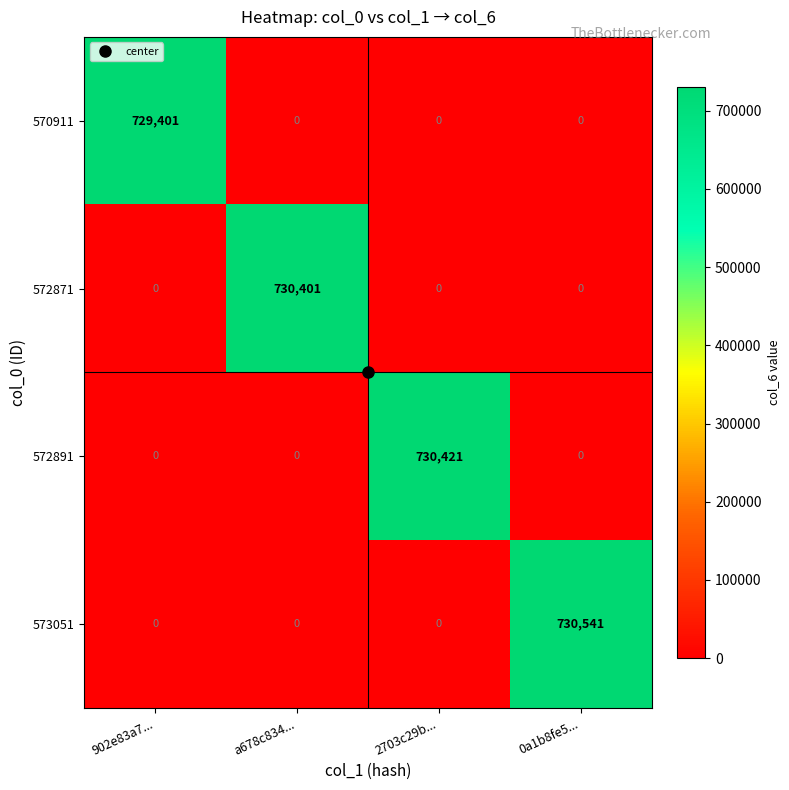

Between 902e83a7... and 0a1b8fe5..., which series saw the biggest shift?

573051